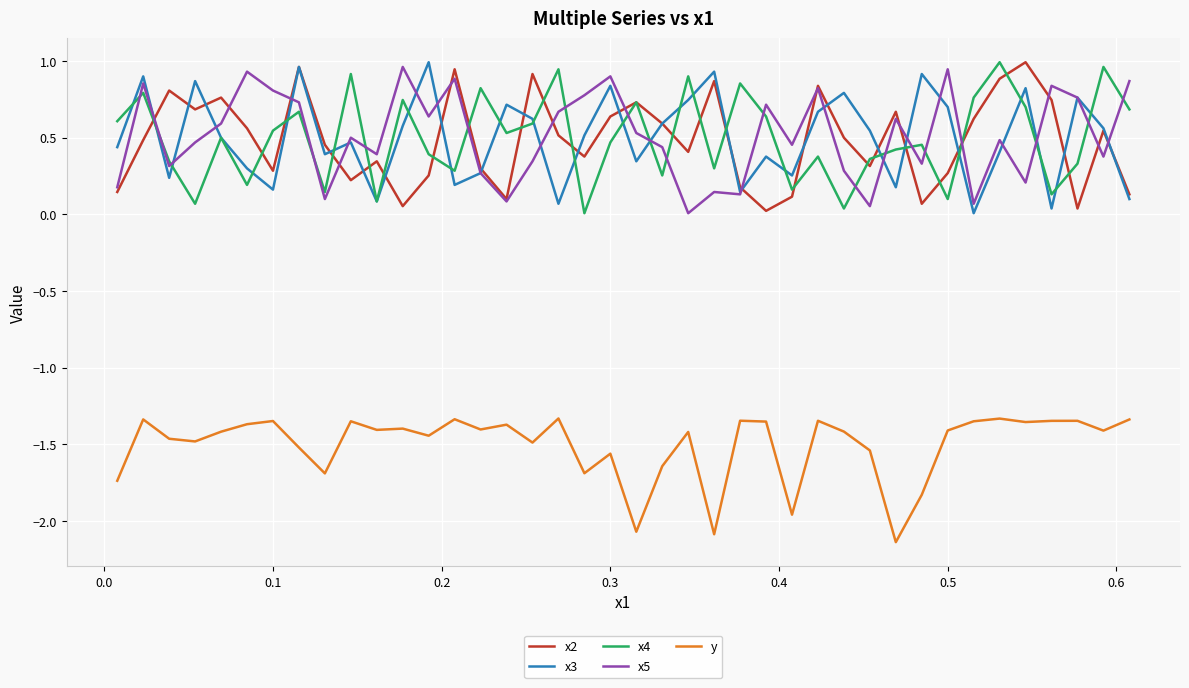

True or false: y and x3 intersect in this chart.

False